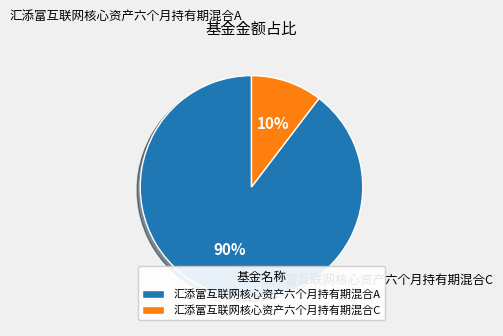

Which slice is the largest?

汇添富互联网核心资产六个月持有期混合A